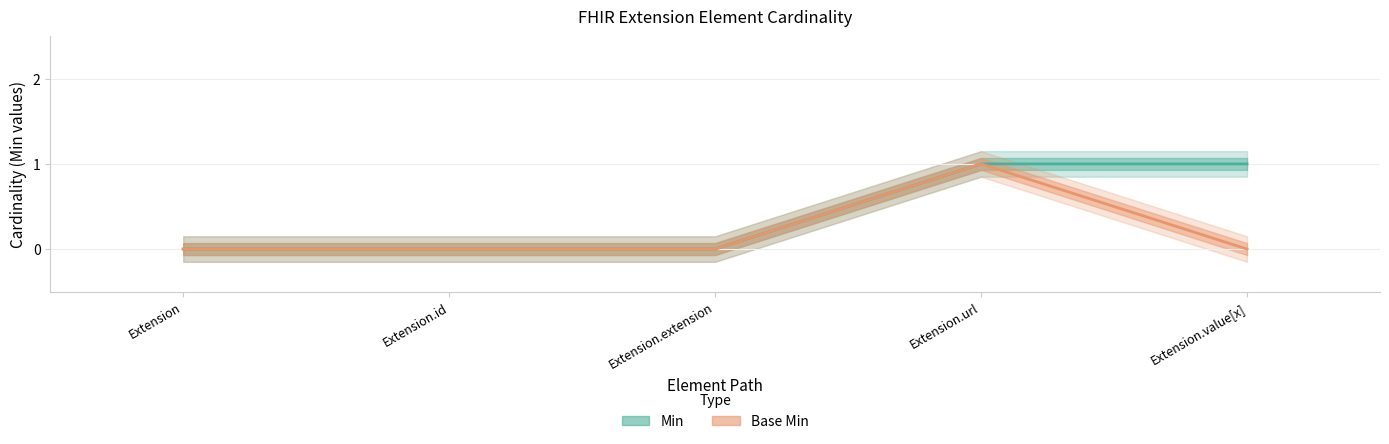

At how many categories does at least one series exceed 0?

2